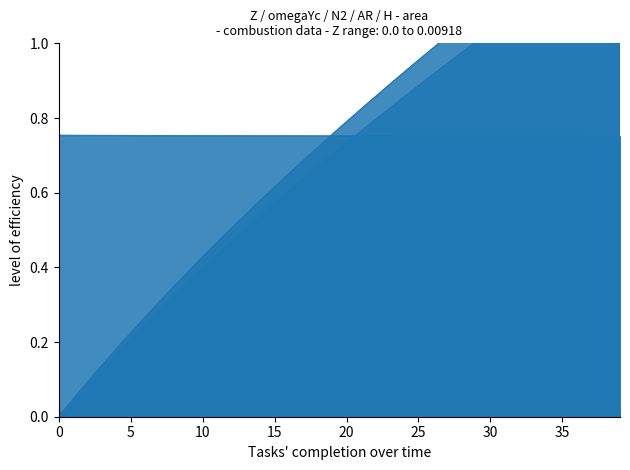

What is the highest value of the omegaYc series?

1.4